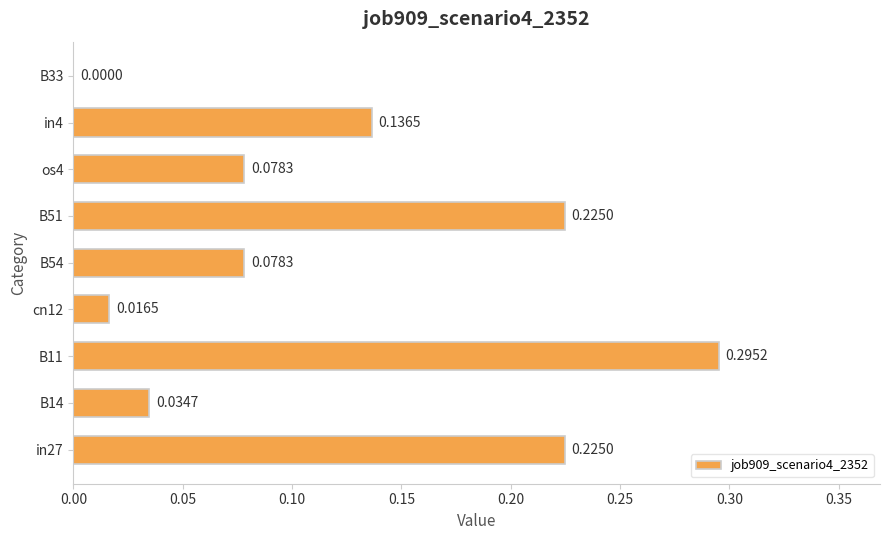

Are the bars horizontal?

Yes